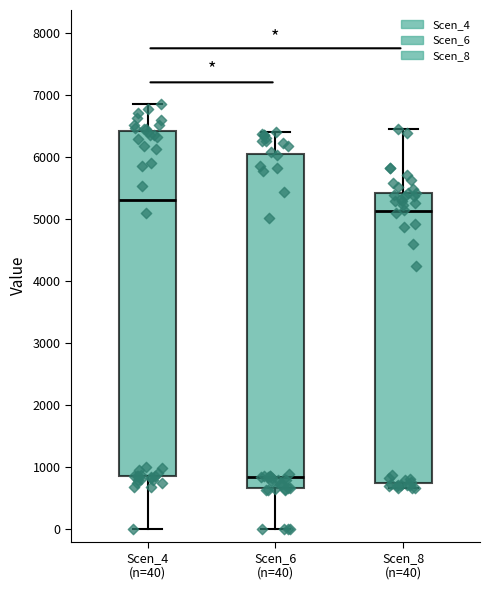

Where does the median line of the box for Scen_4 (n=40) sit on the y-axis? The values are not printed on the chart, so give them approximately, as read against the axis.

5300